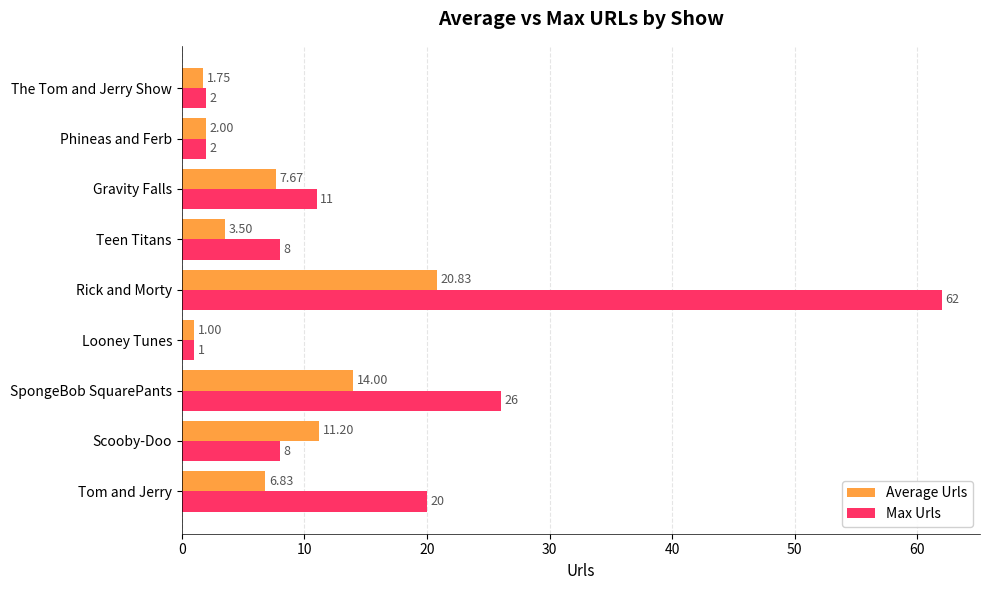

List the labels in order of Average Urls value, largest first.

Rick and Morty, SpongeBob SquarePants, Scooby-Doo, Gravity Falls, Tom and Jerry, Teen Titans, Phineas and Ferb, The Tom and Jerry Show, Looney Tunes